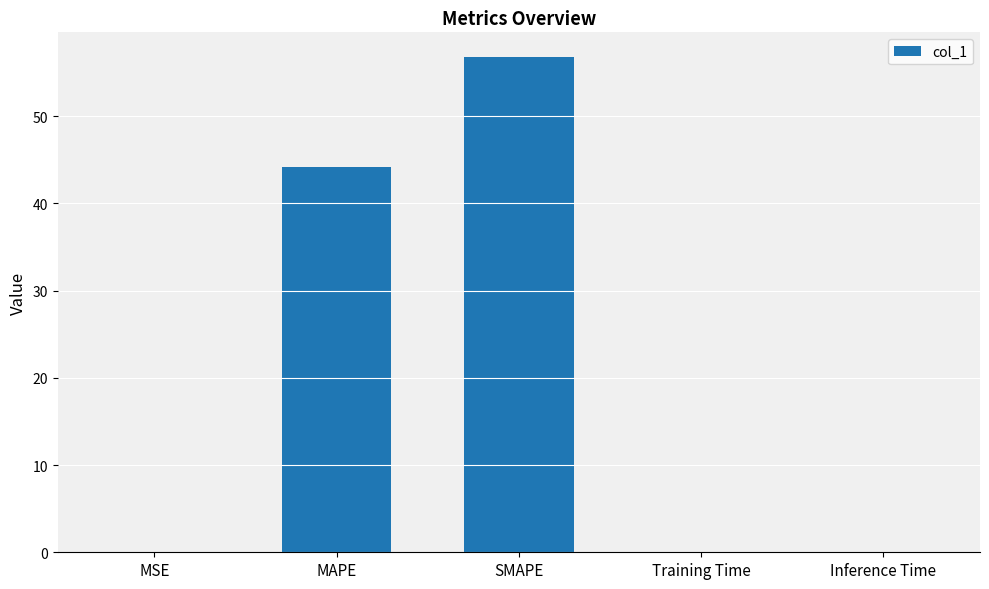

The value at SMAPE is 74.1. True or false?

False